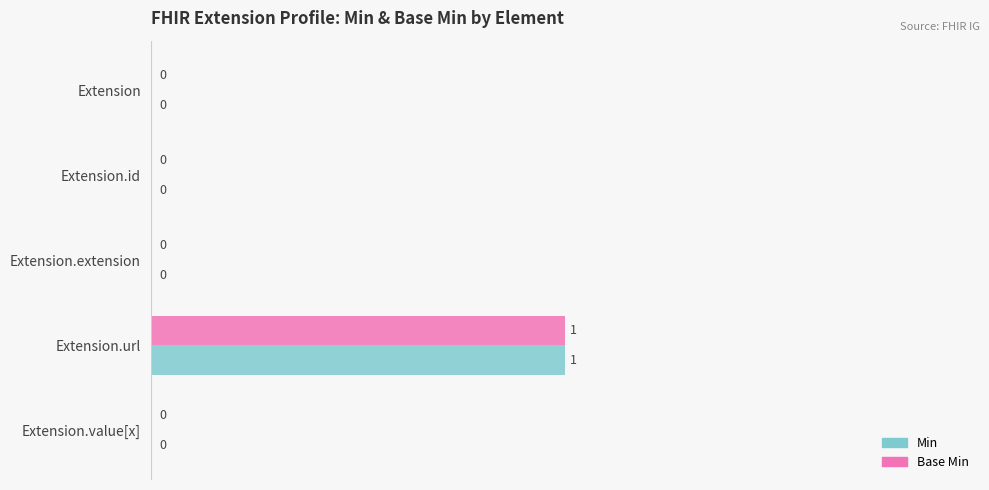

Which category has the highest value across all series?

Extension.url